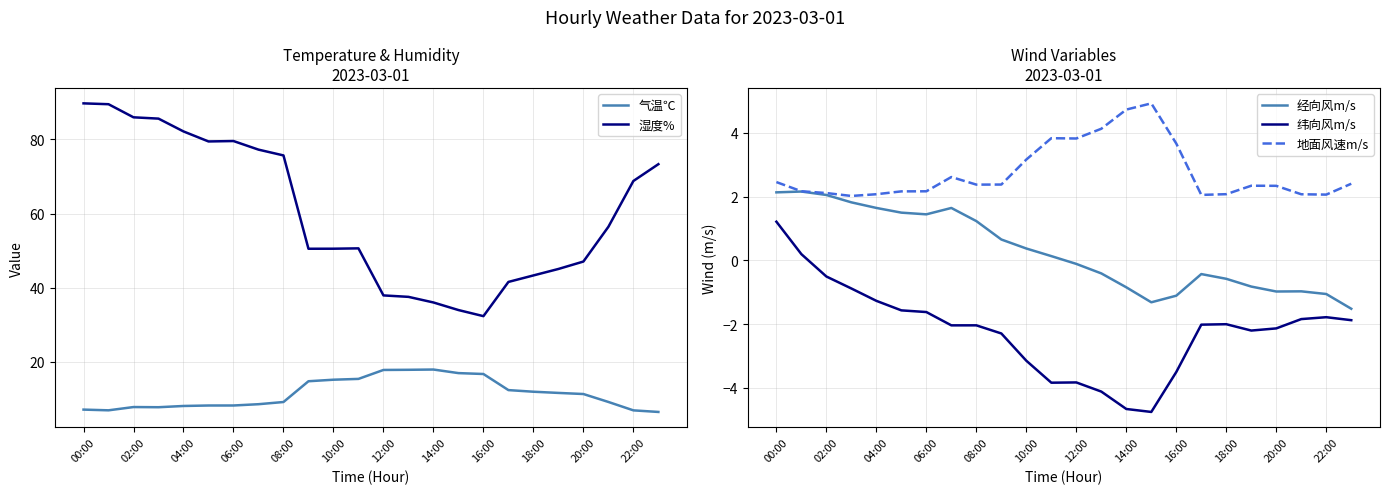

Is the value of 纬向风m/s at 06:00 greater than the value of 经向风m/s at 12:00?

No